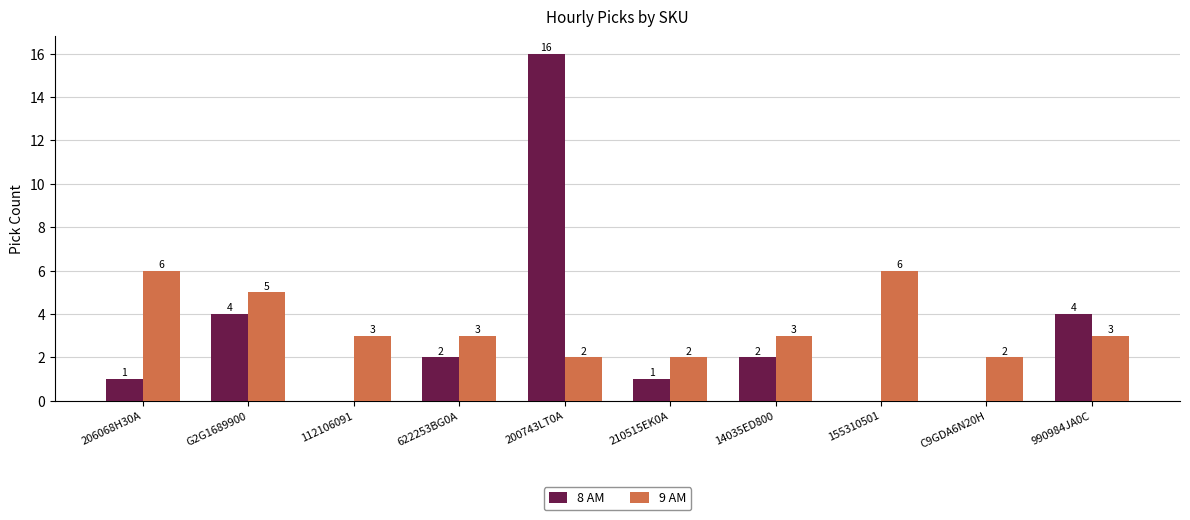

What are all the series names shown in the legend?

8 AM, 9 AM